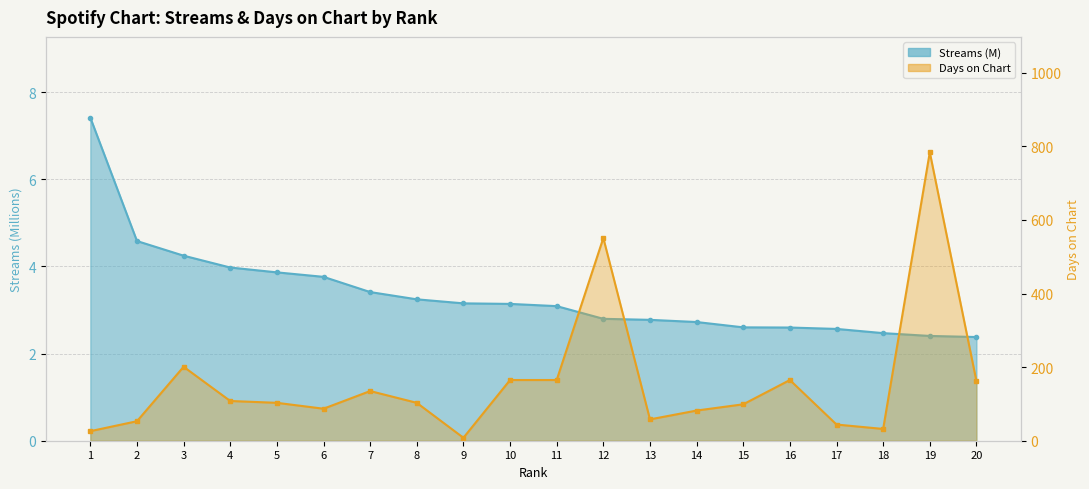

True or false: days_on_chart has more than 2 points higher than both neighbors.

True